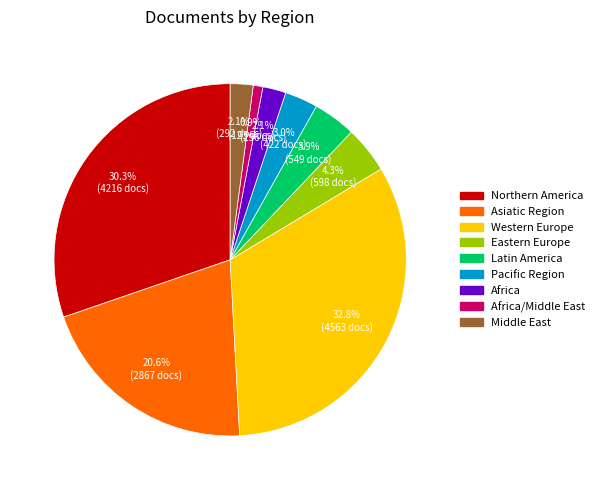

What percentage is NOT represented by Northern America?

69.7%